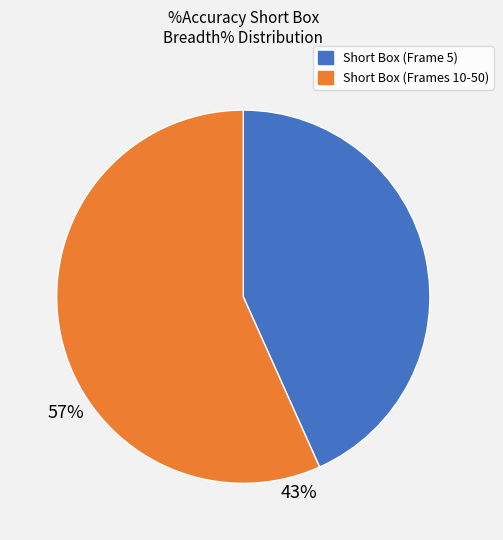

Is there a majority slice in this chart?

Yes